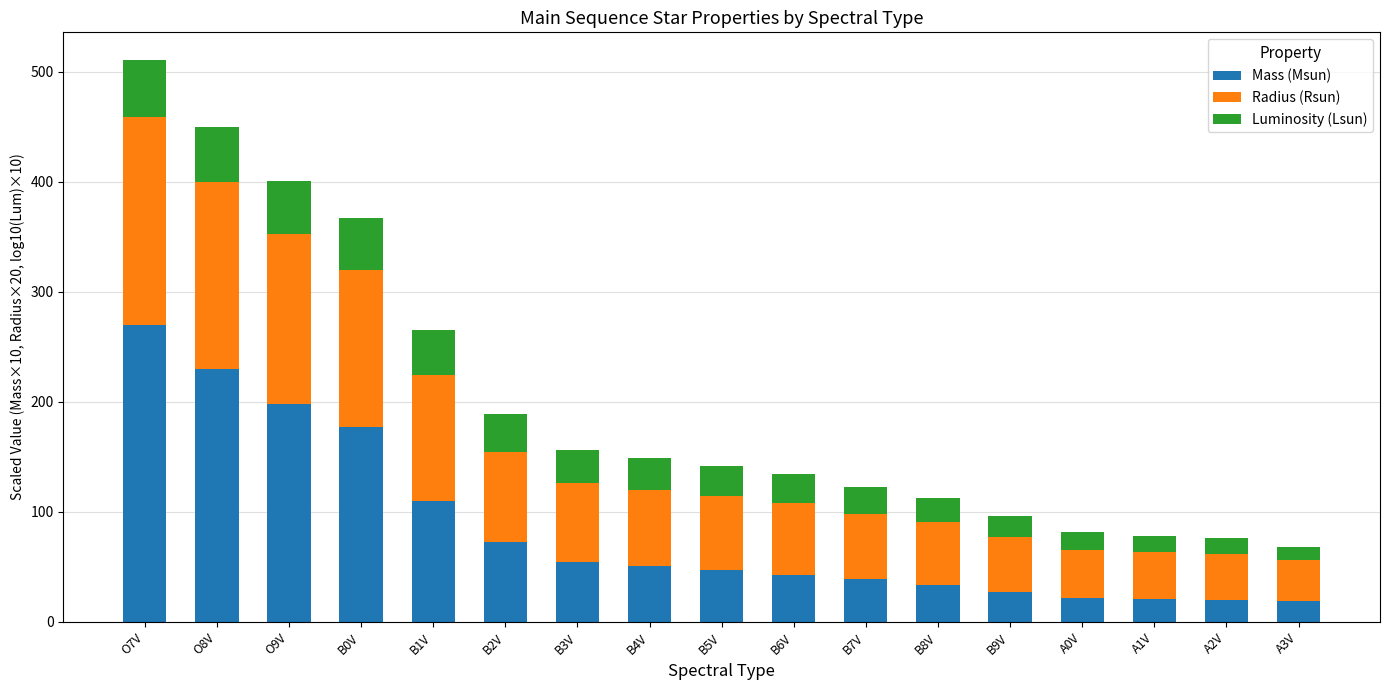

What is the lowest value of the Mass (Msun) series?

18.6